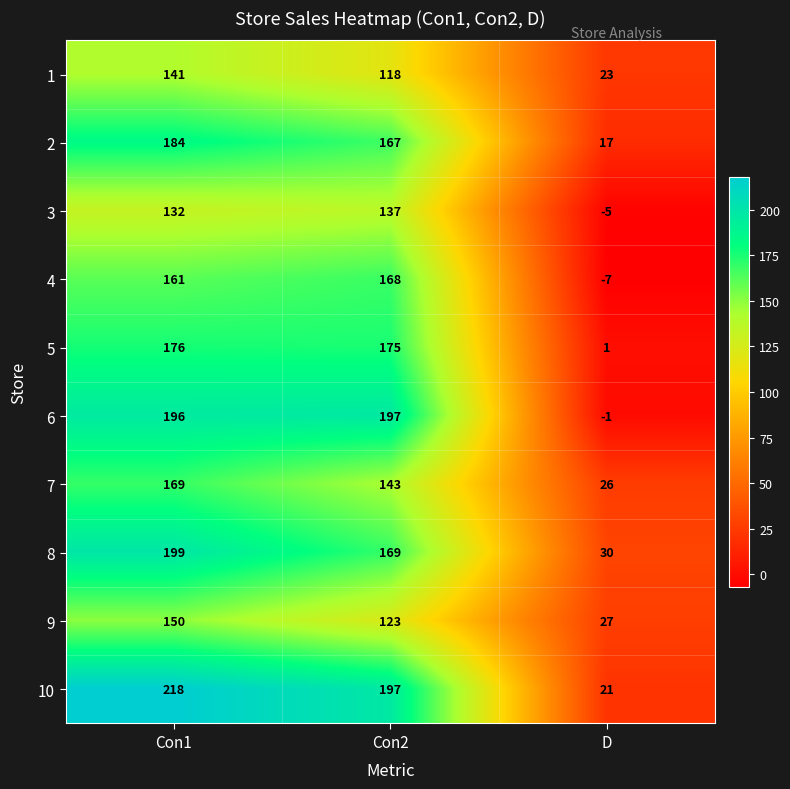

Where is 4 nearest to the value 80?

Con1